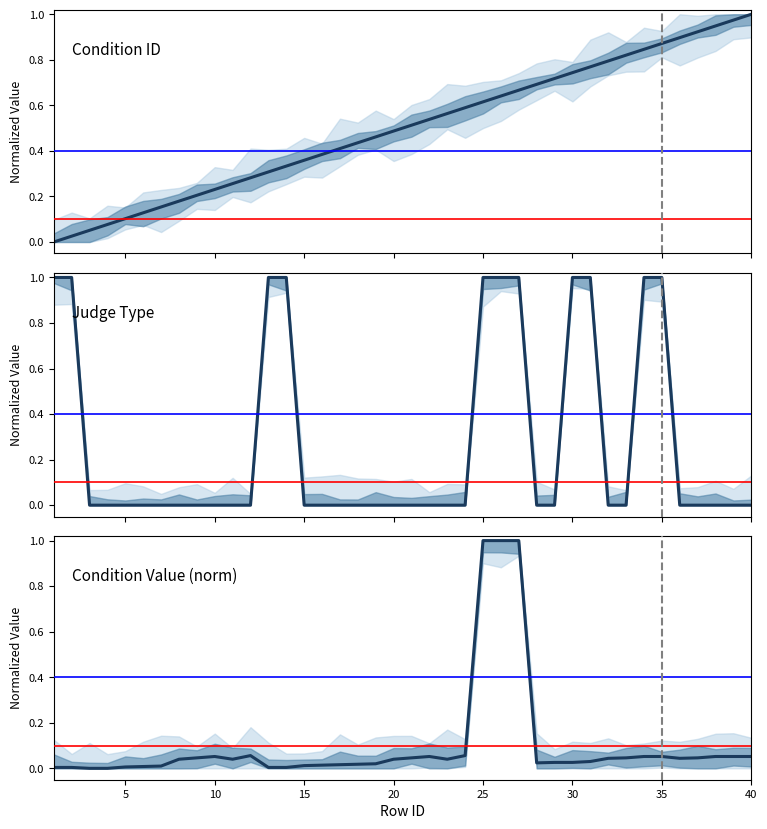

How many data points does each series have?

40